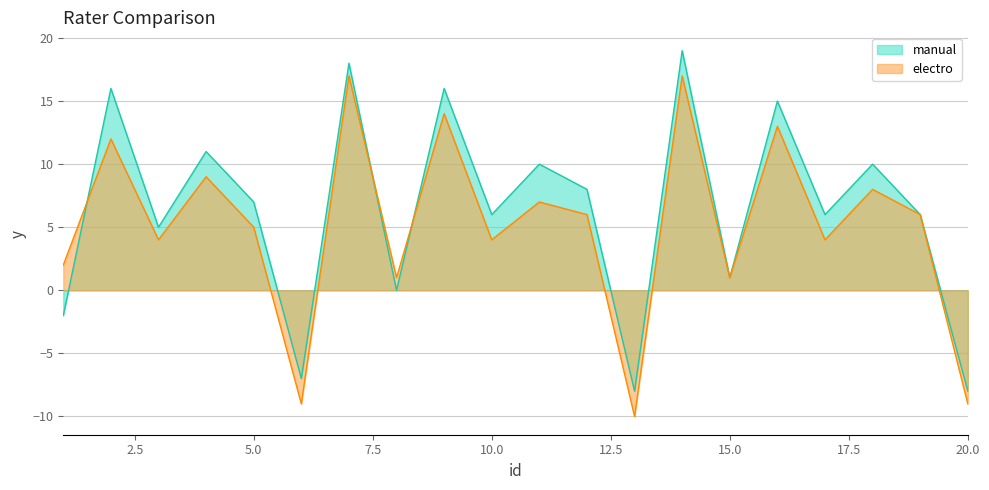

What is the maximum value for manual?

19